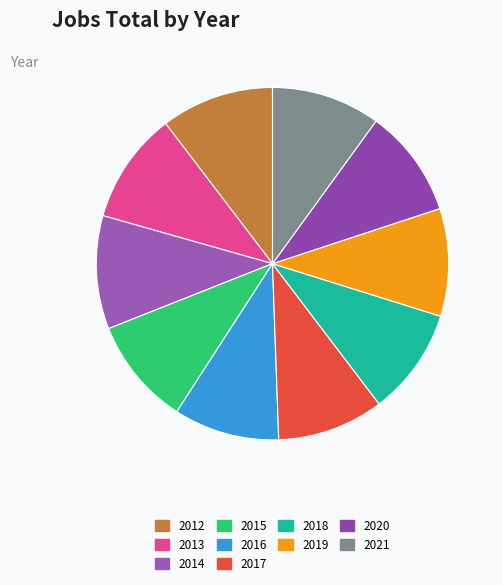

To the nearest percent, what percentage of the pie is 2012?

10%